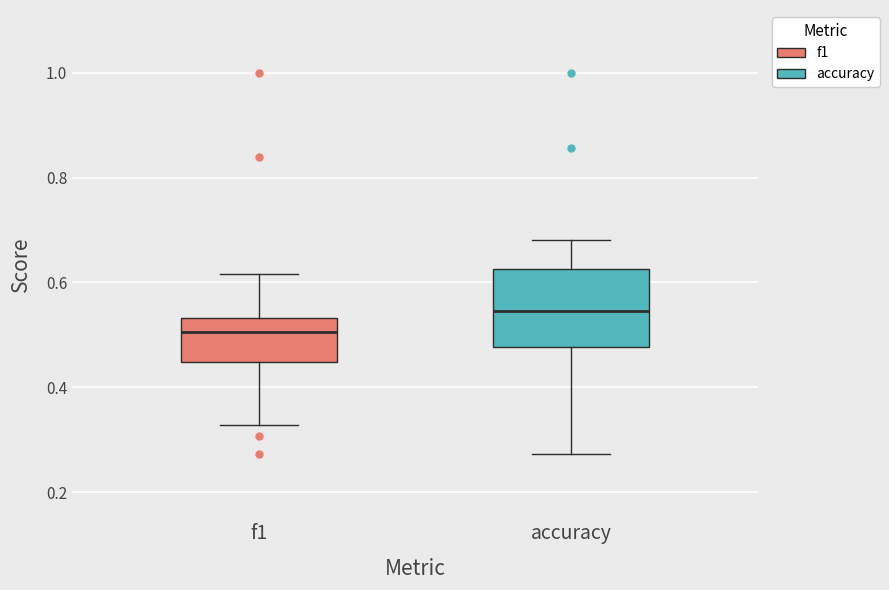

Which box has the lowest median line?

f1